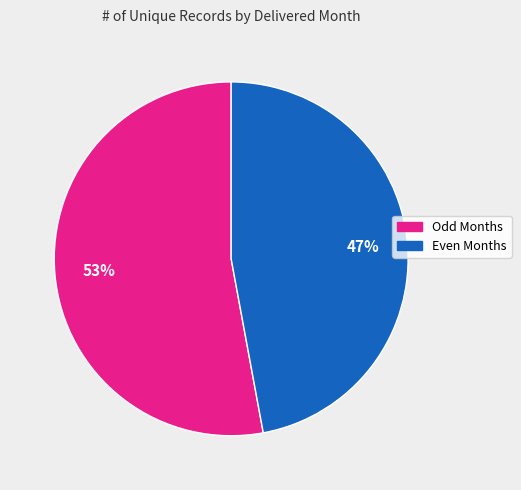

Is there any slice that represents more than half of the pie?

Yes